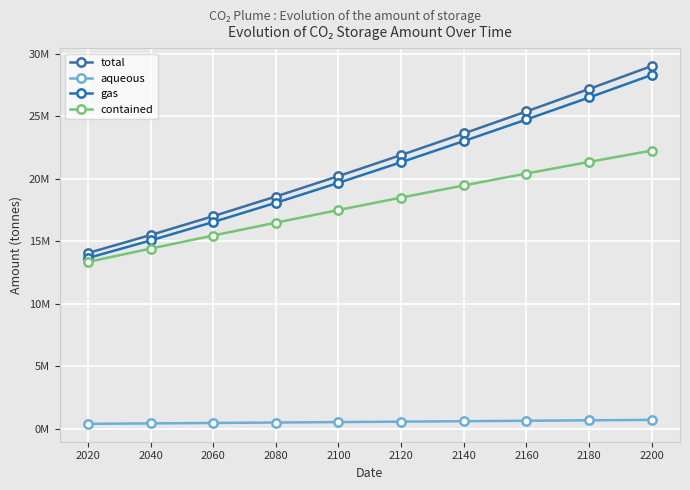

Does the chart have visible grid lines?

Yes